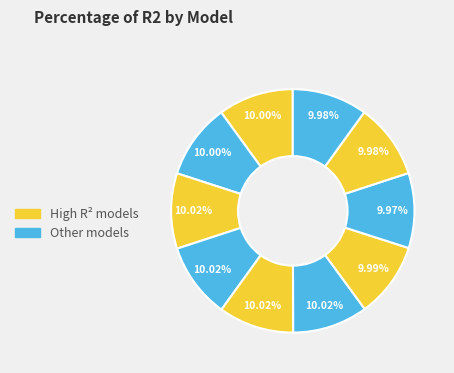

How many segments does this pie chart have?

10